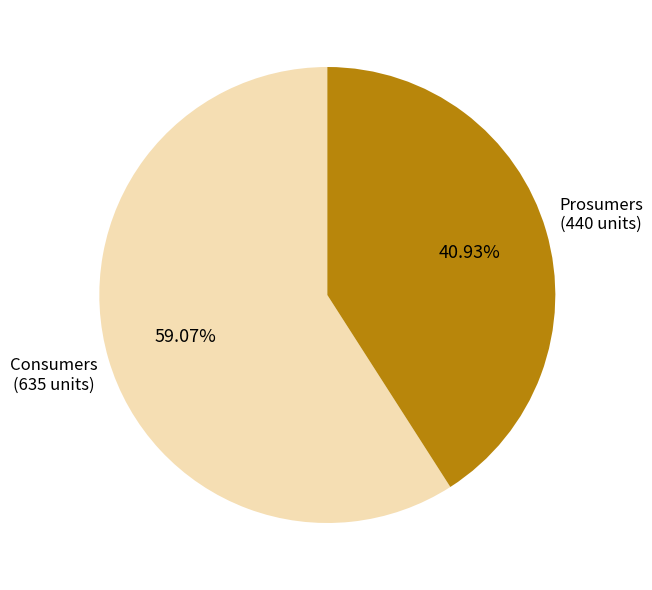

How many segments does this pie chart have?

2